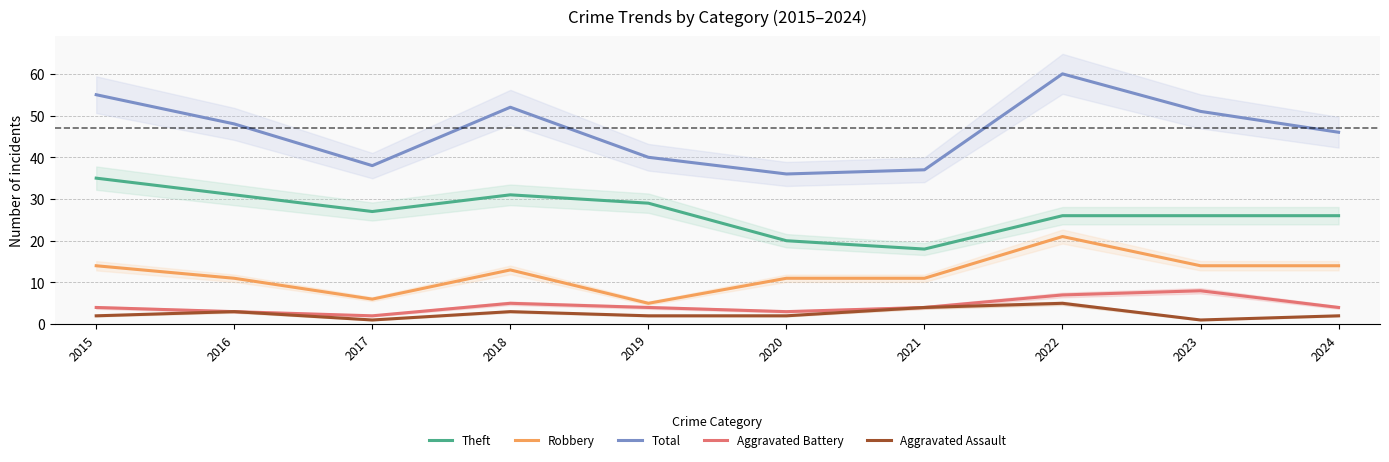

Is it true that Theft equals 35 at 2015?

True